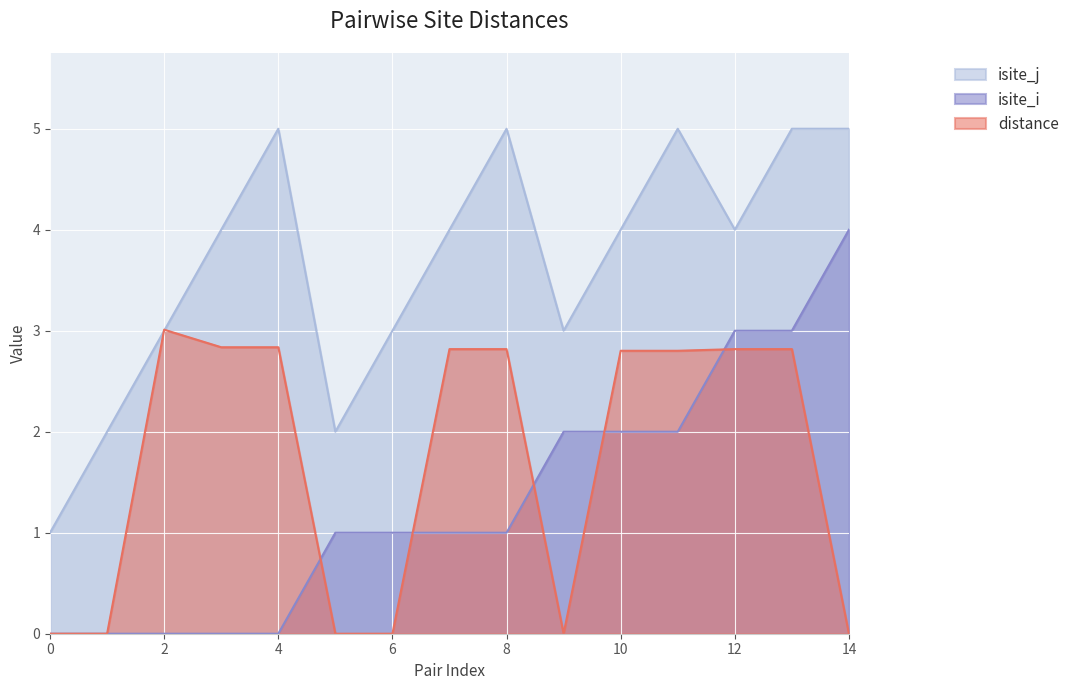

Is it true that isite_i equals 1.0 at 7?

True